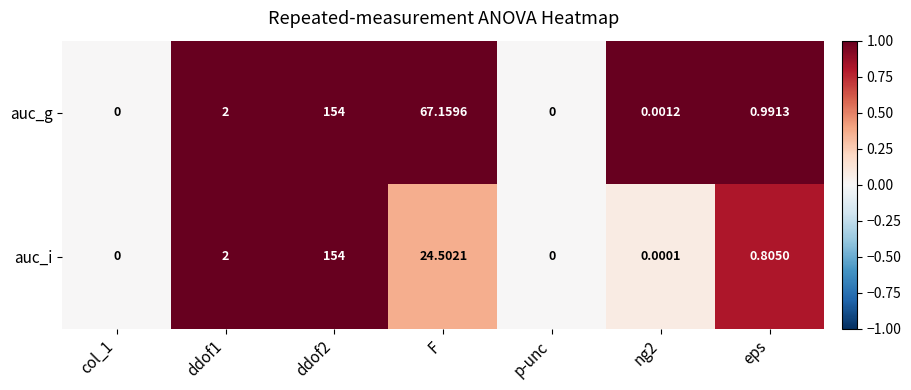

Rank the series by their average value, from lowest to highest.

auc_i, auc_g